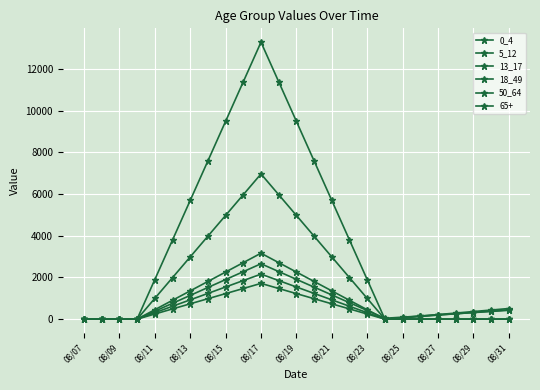

How many values in the 50_64 series exceed 436?

13